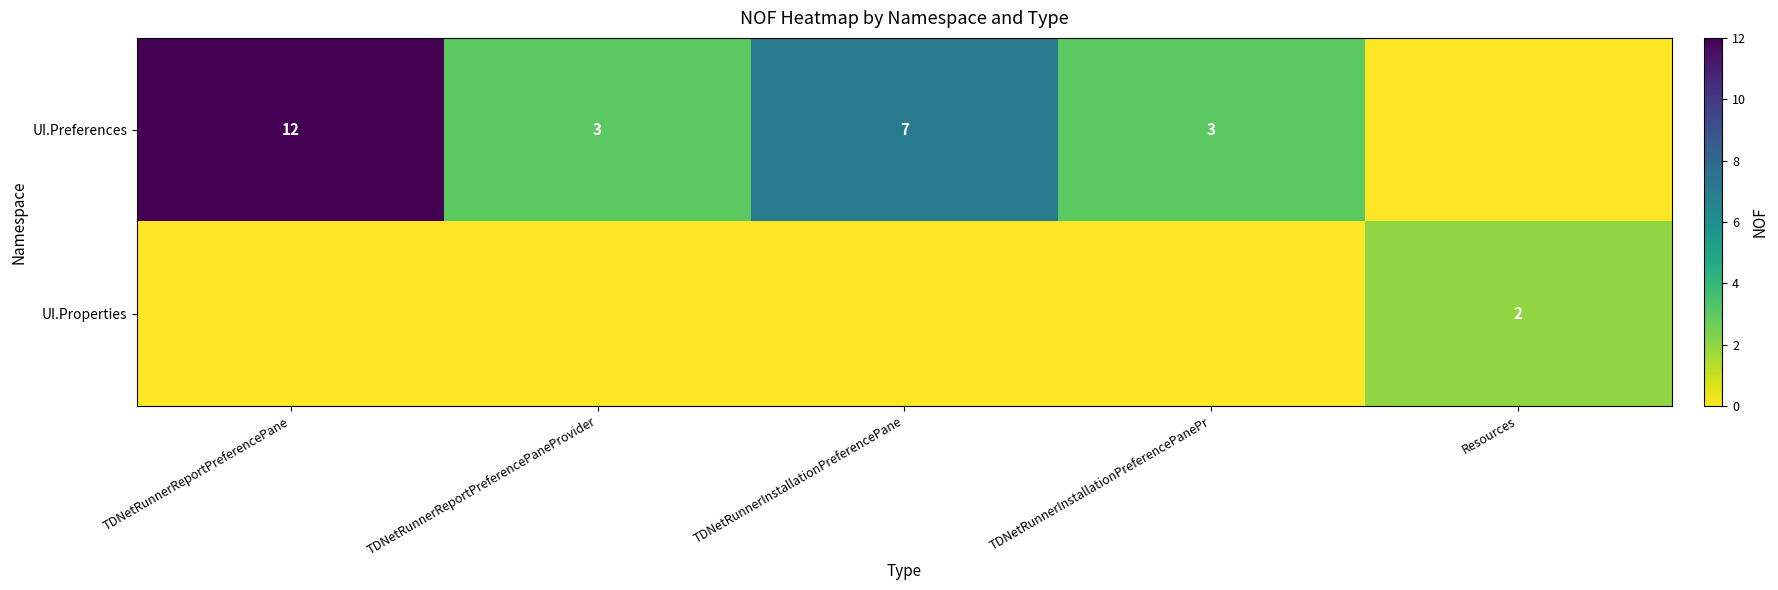

Between TDNetRunnerInstallationPreferencePanePr and TDNetRunnerReportPreferencePaneProvider, which is larger?

TDNetRunnerInstallationPreferencePanePr